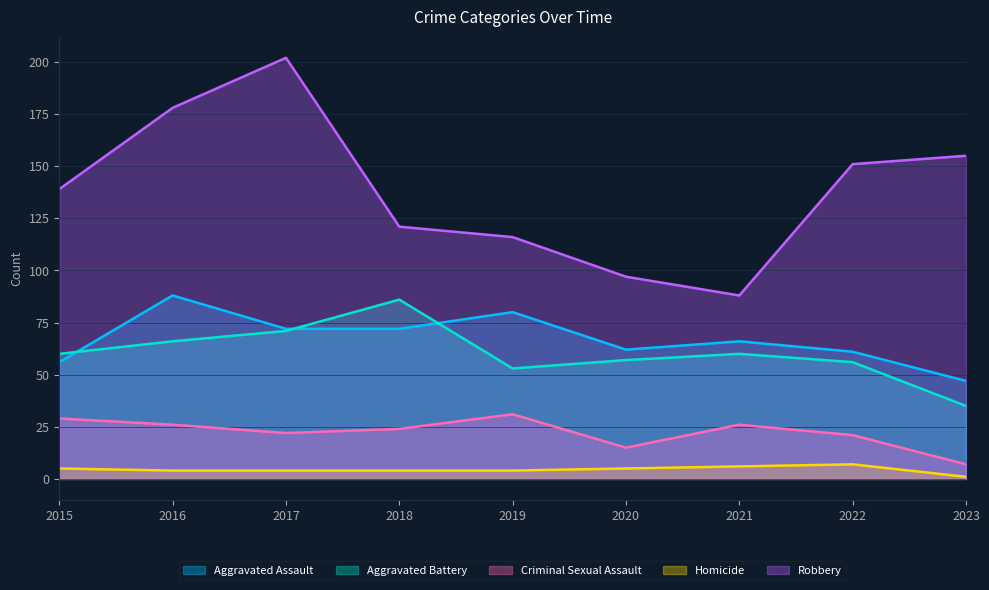

True or false: Robbery has more than 0 points higher than both neighbors.

True